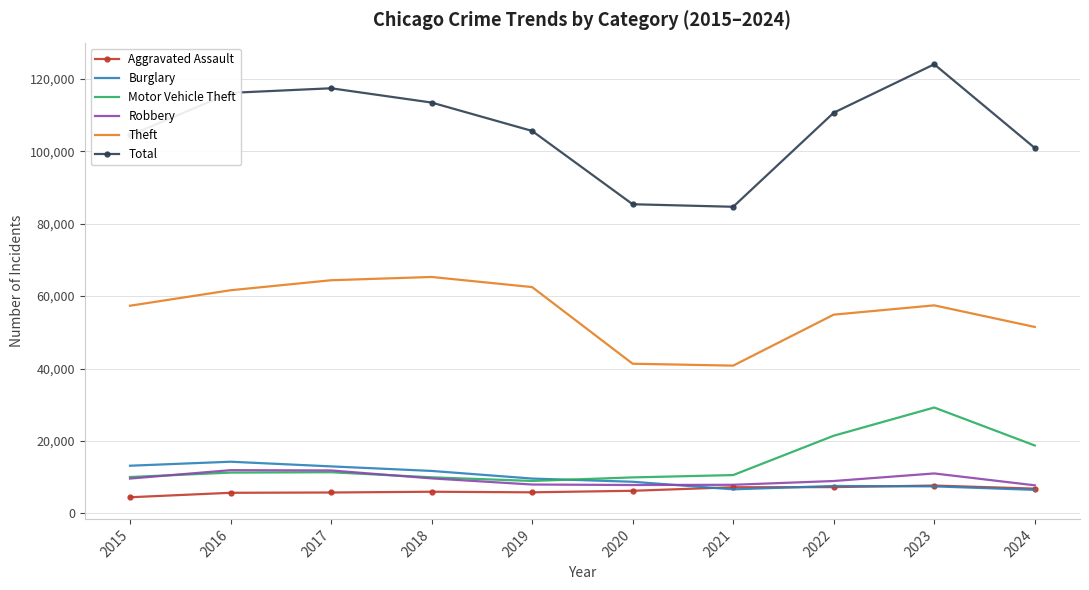

In Total, how many points are higher than both neighbors (excluding endpoints)?

2